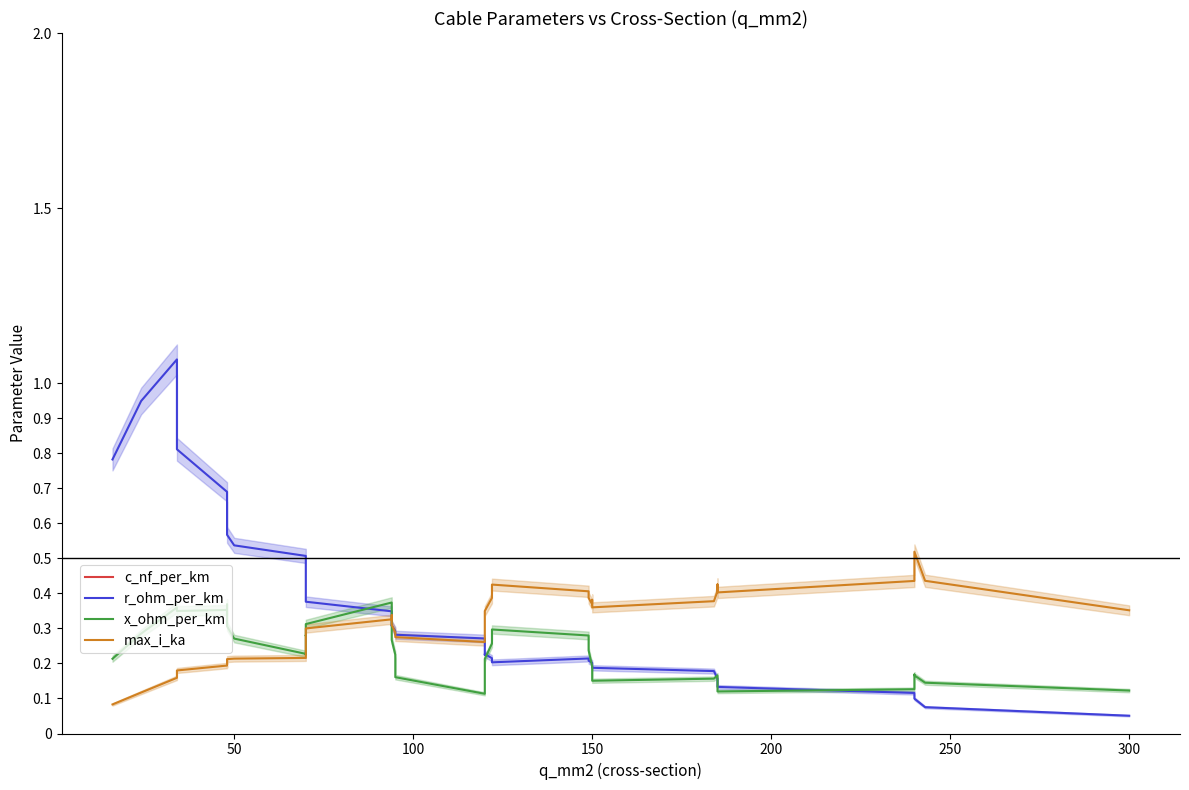

Count the number of data series in this chart.

4